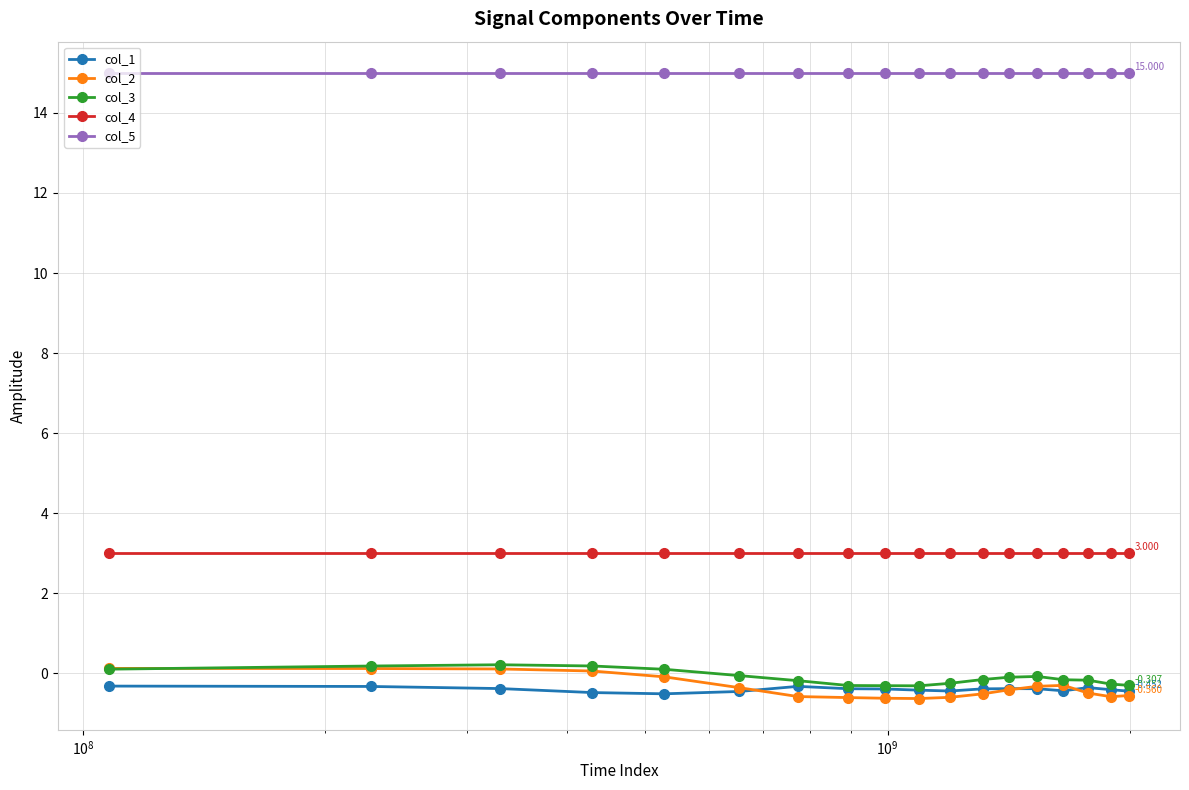

True or false: col_3 and col_5 intersect in this chart.

False